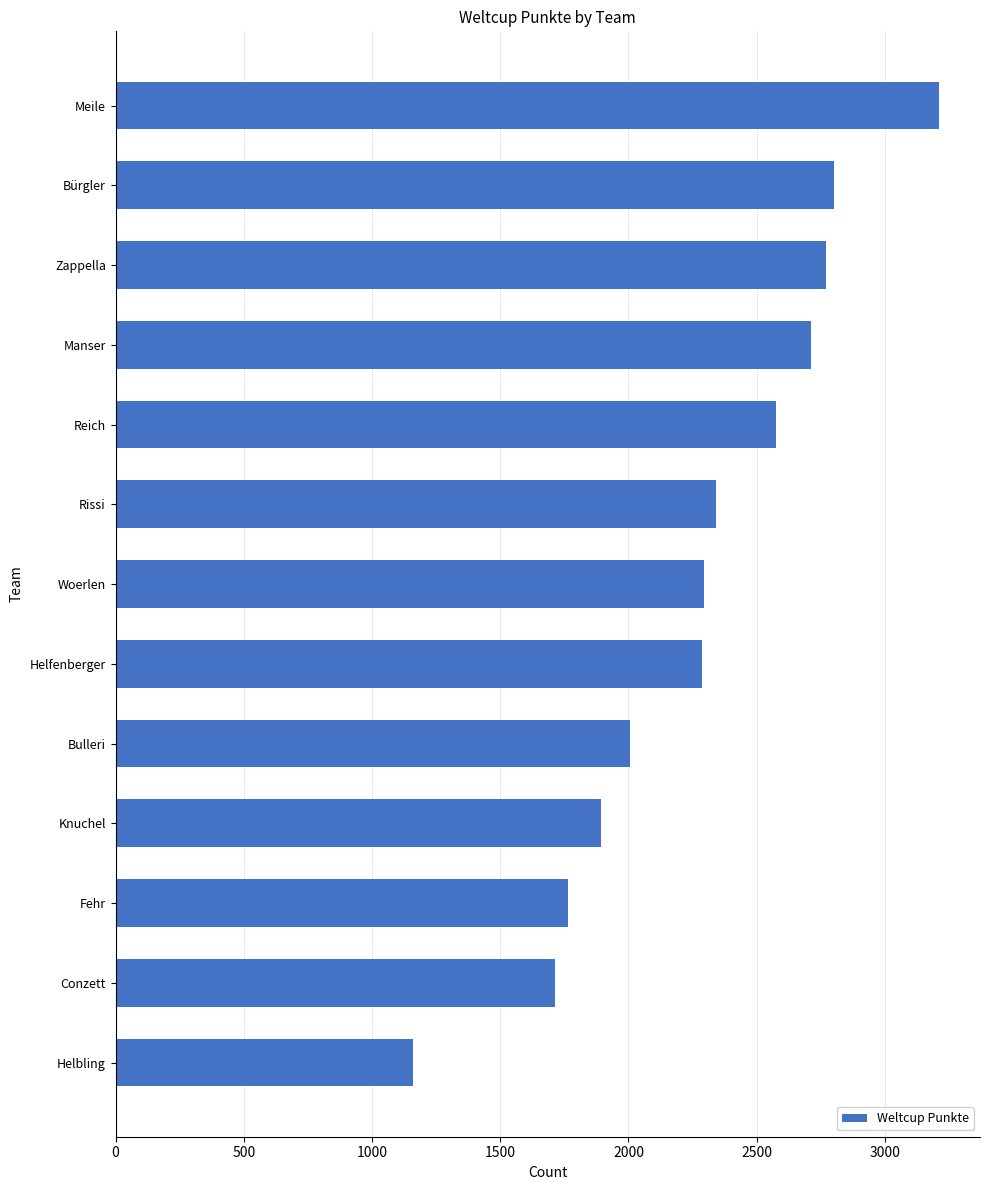

What is the change in value from Woerlen to Helbling?

-1137